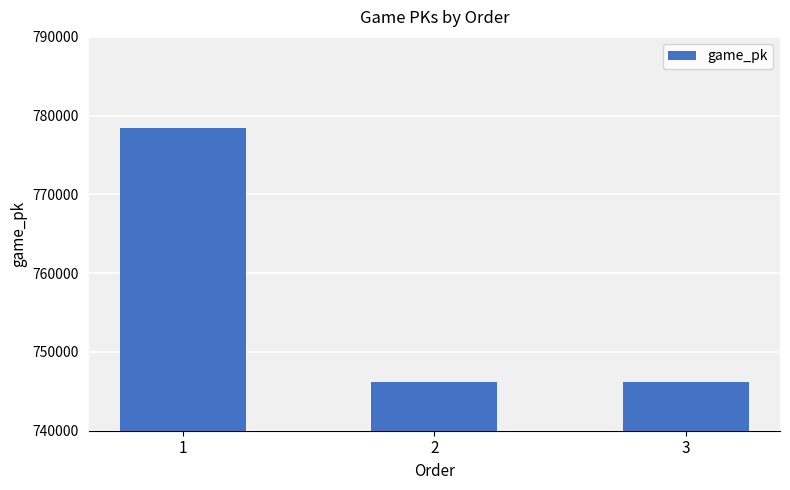

Is it true that the value at 3 is 301917?

False